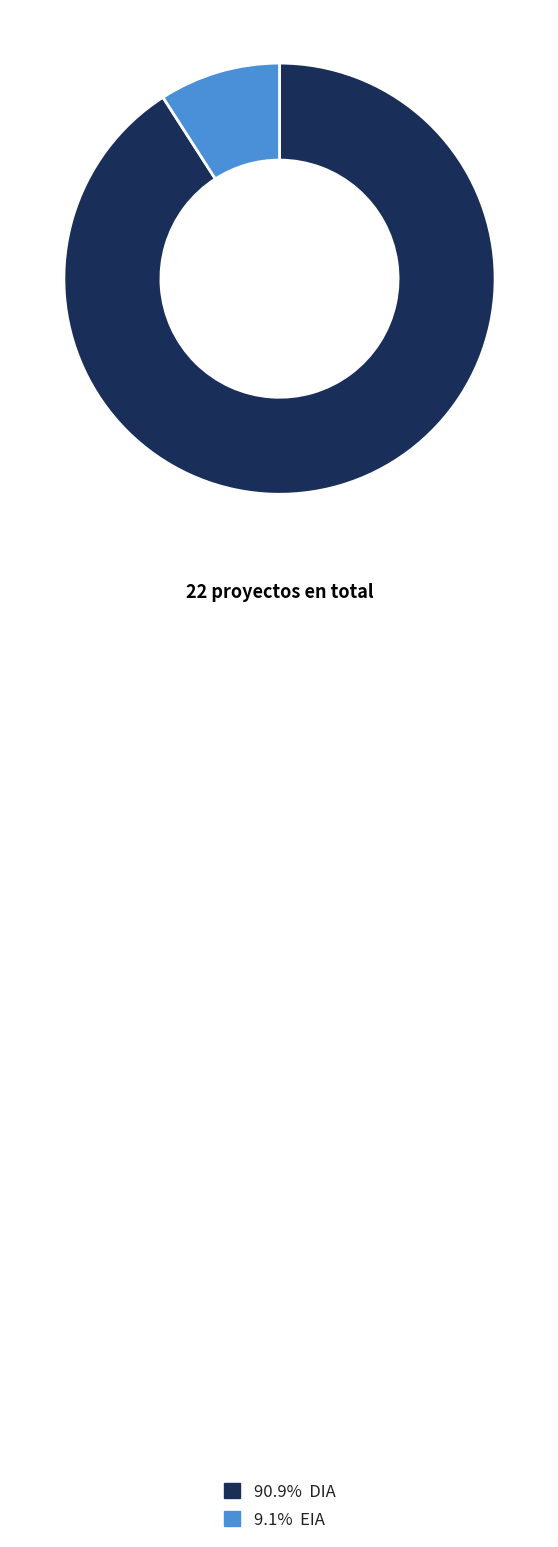

Does any single category account for the majority?

Yes